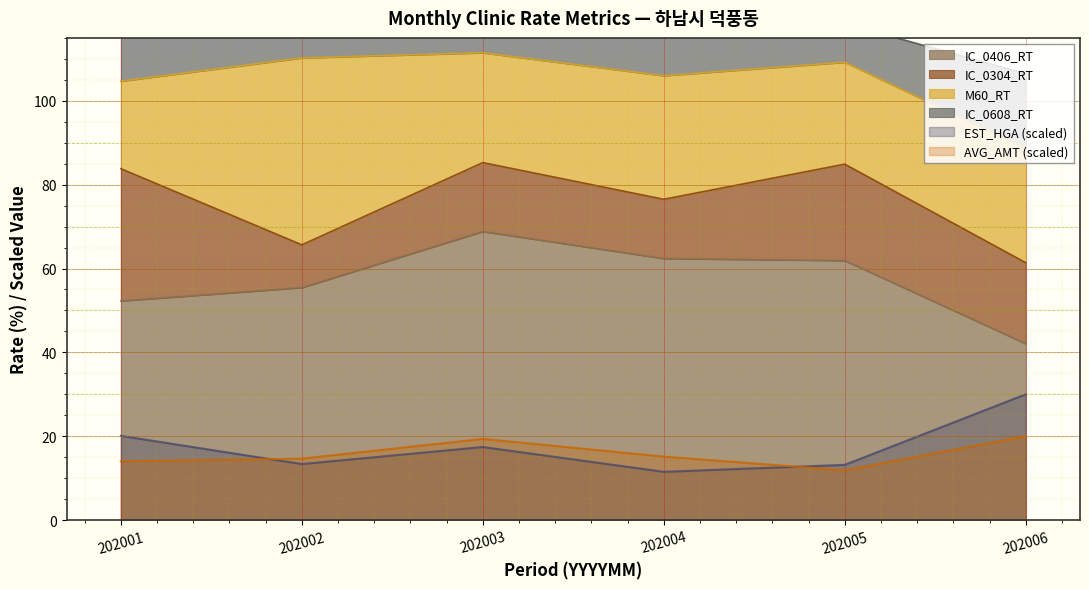

True or false: IC_0406_RT and AVG_AMT (scaled) cross at least once.

False